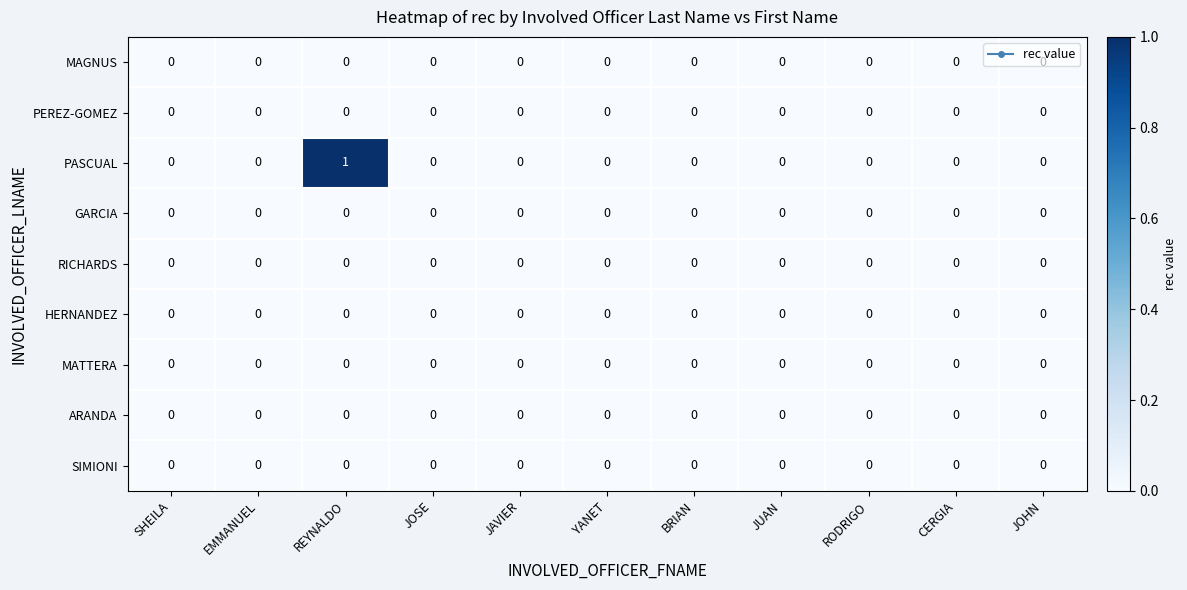

The value of PEREZ-GOMEZ at BRIAN is 0. True or false?

True